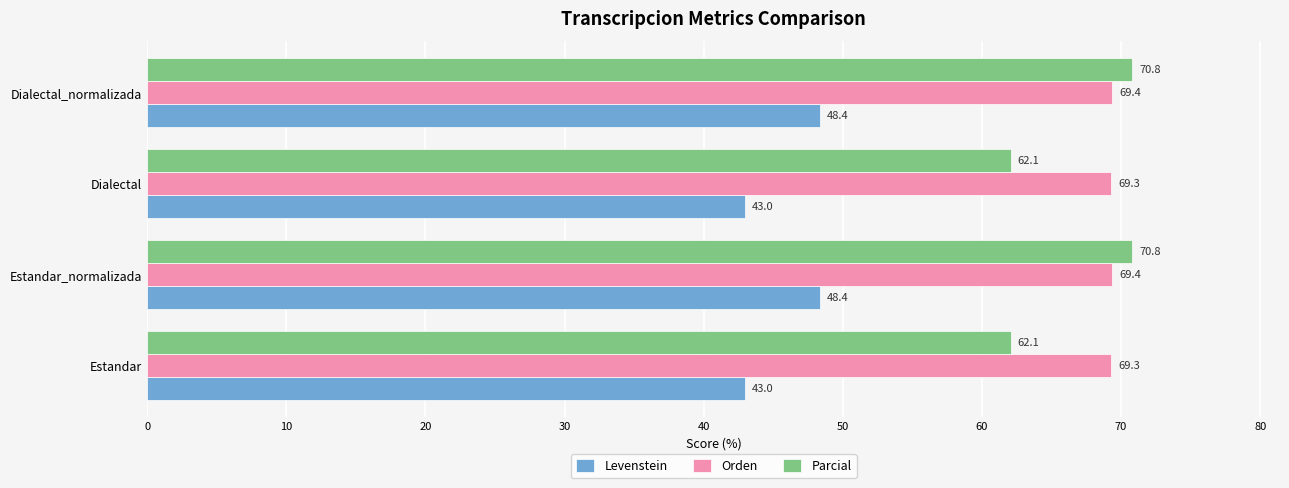

How many values in the Levenstein series are below 48?

2